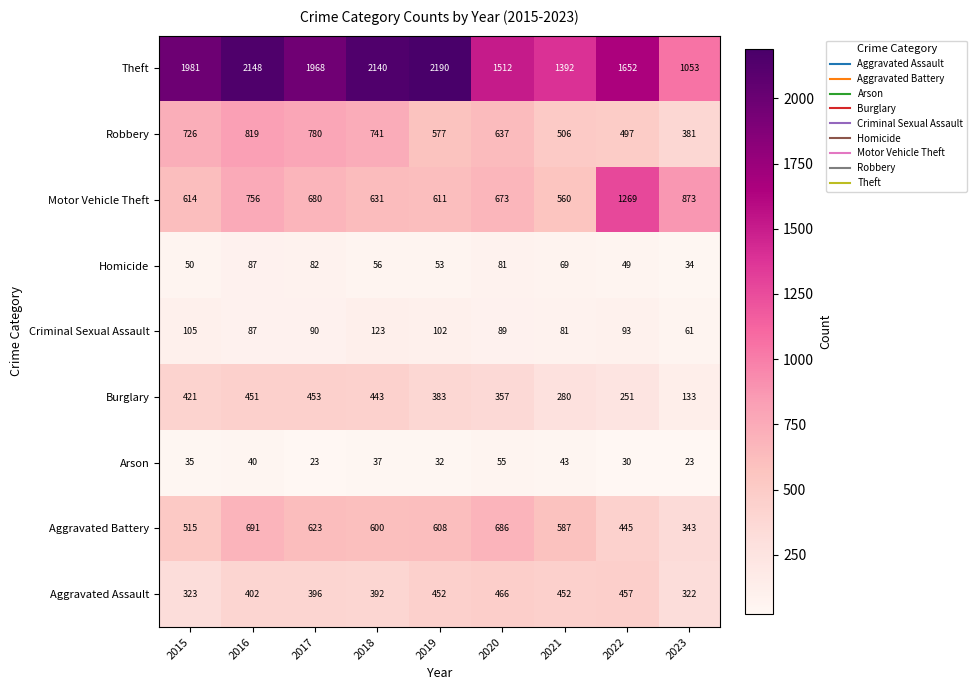

True or false: Aggravated Assault has a value of 95 at 2022.

False